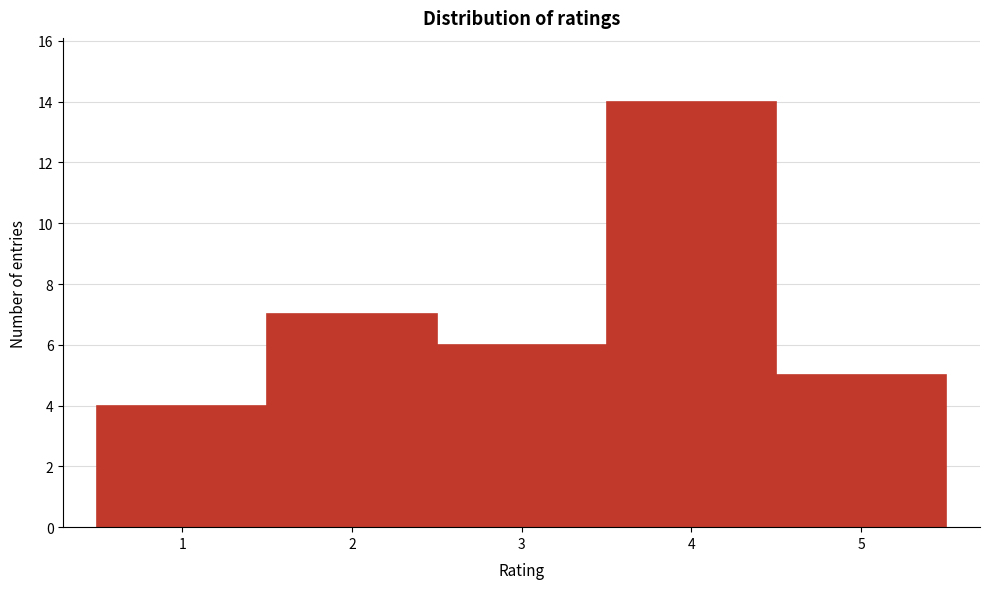

Reading left to right, list every bar in this chart as the range it spans on the x-axis followed by its height. The values are not printed on the chart, so give them approximately, as read against the axis.

0.5 to 1.5: 4
1.5 to 2.5: 7
2.5 to 3.5: 6
3.5 to 4.5: 14
4.5 to 5.5: 5